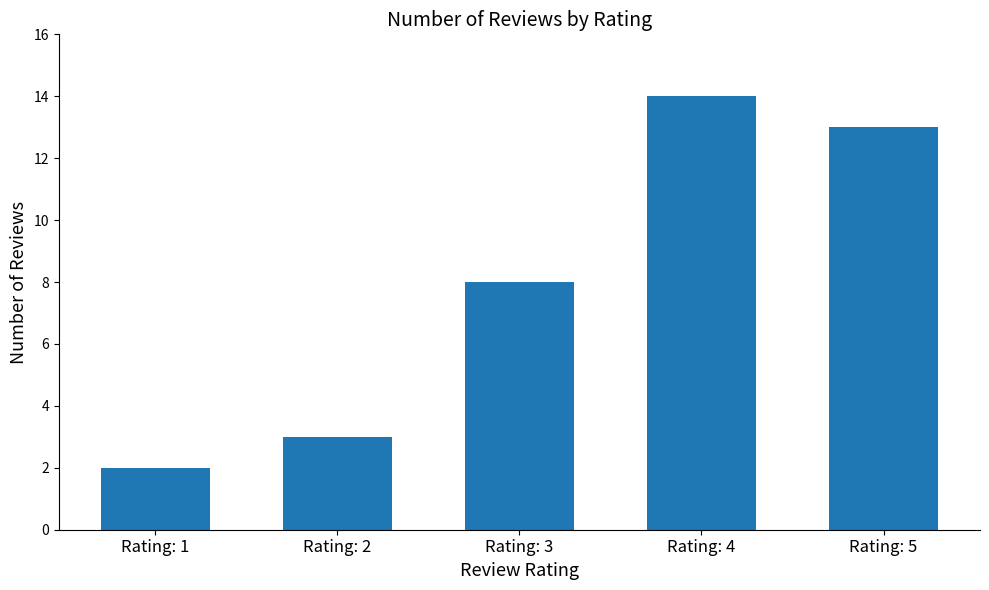

What is the minimum value shown in the chart?

2